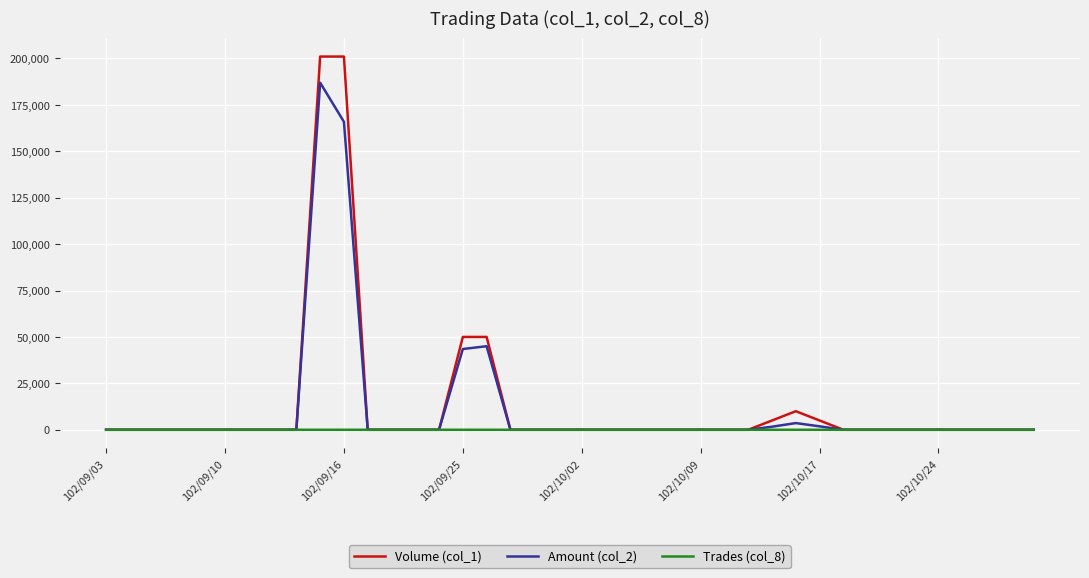

Rank the series by their maximum value, from highest to lowest.

Volume (col_1), Amount (col_2), Trades (col_8)